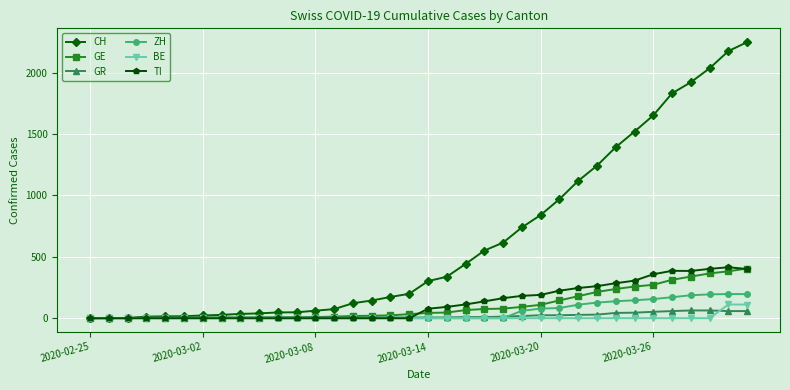

Which series has the largest range (max minus min)?

CH